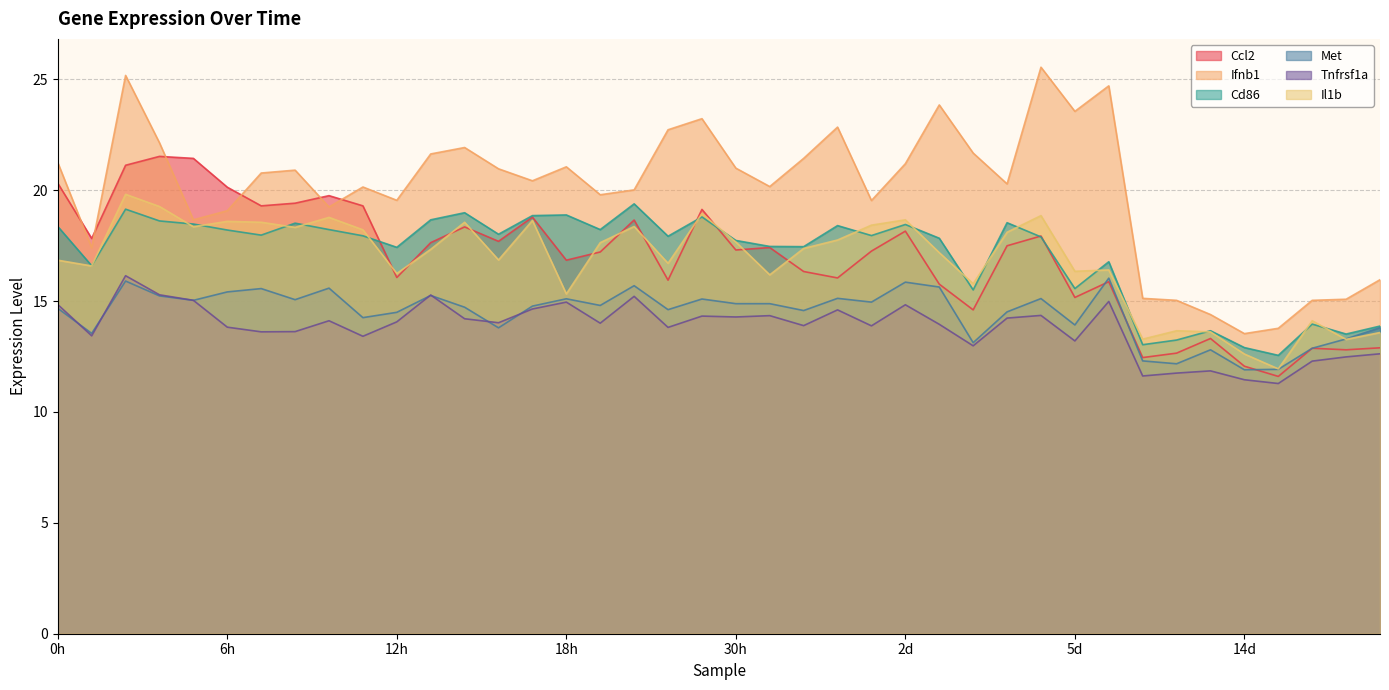

At which category does Il1b reach its first local valley?

0h-2